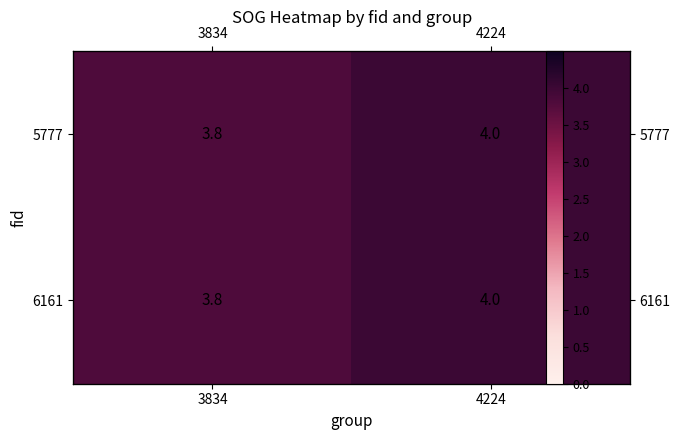

The 5777 series shows 4.0 at 4224. True or false?

True